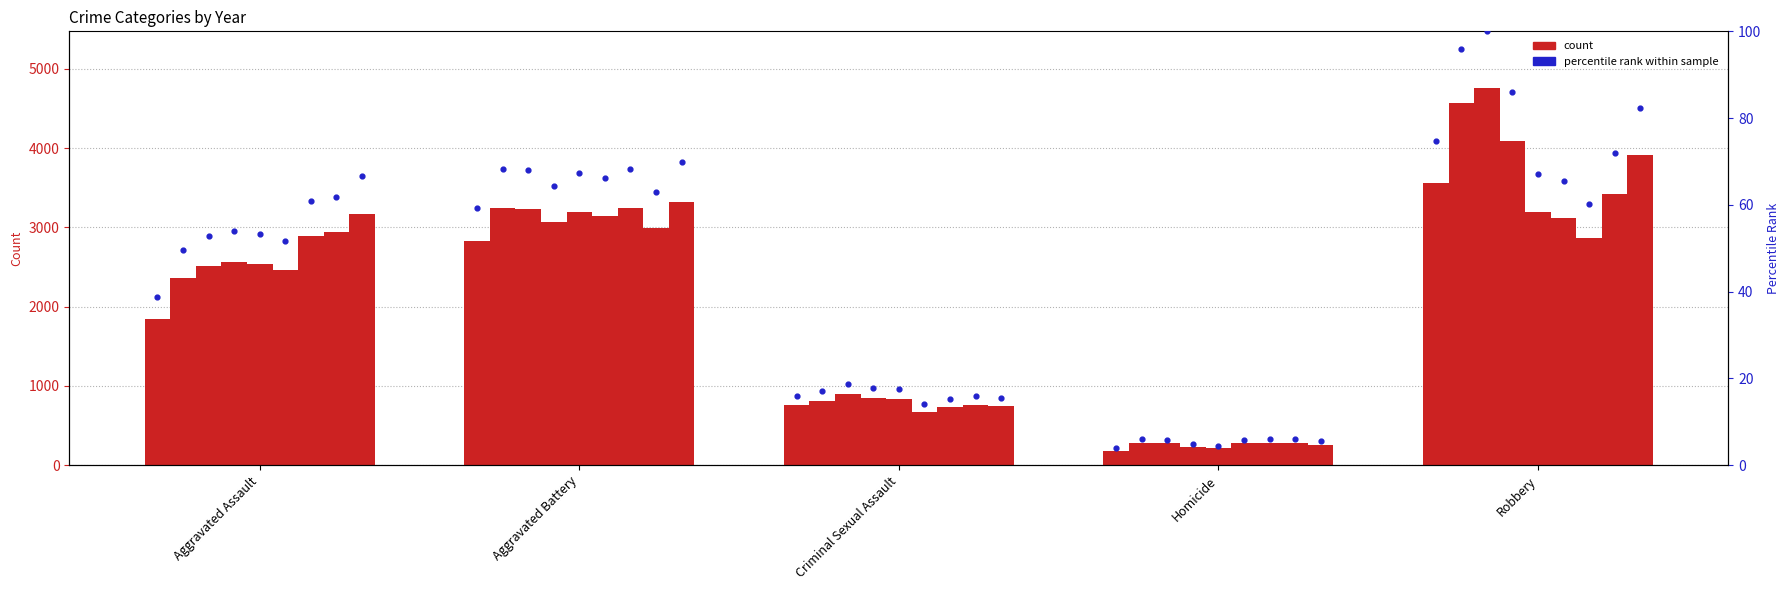

Approximately how many times larger is the value at Robbery compared to Criminal Sexual Assault?

4.7